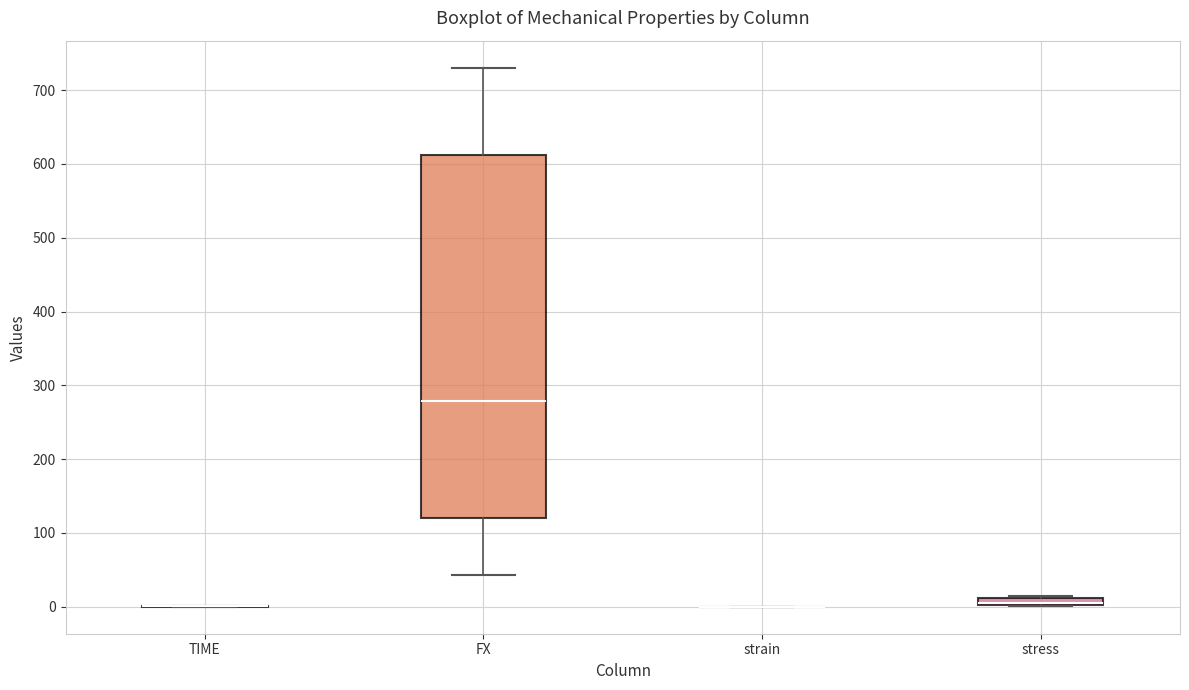

Comparing the boxes themselves (not the whiskers), which one is the tallest?

FX